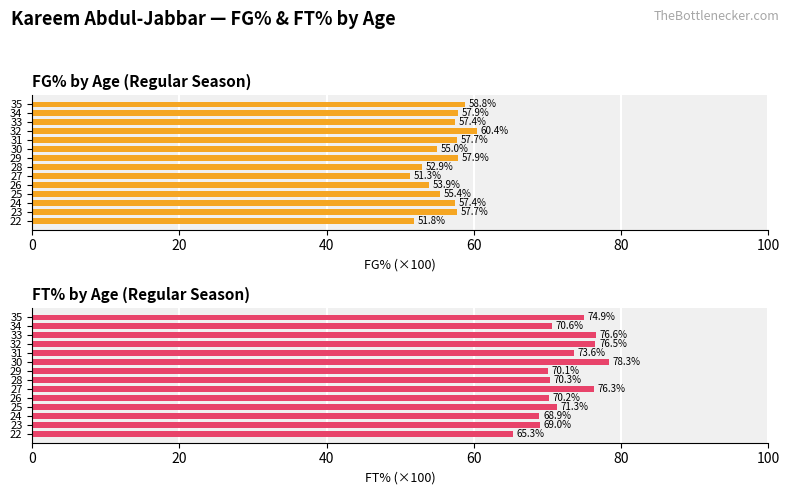

Is it true that FG% equals 38.4 at 32?

False